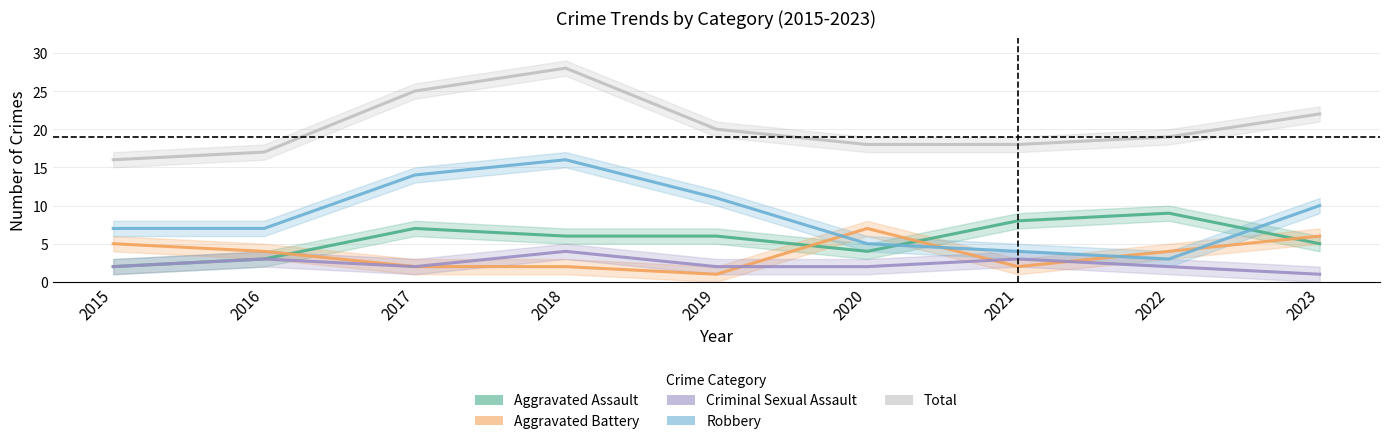

What is the maximum value for Aggravated Assault?

9